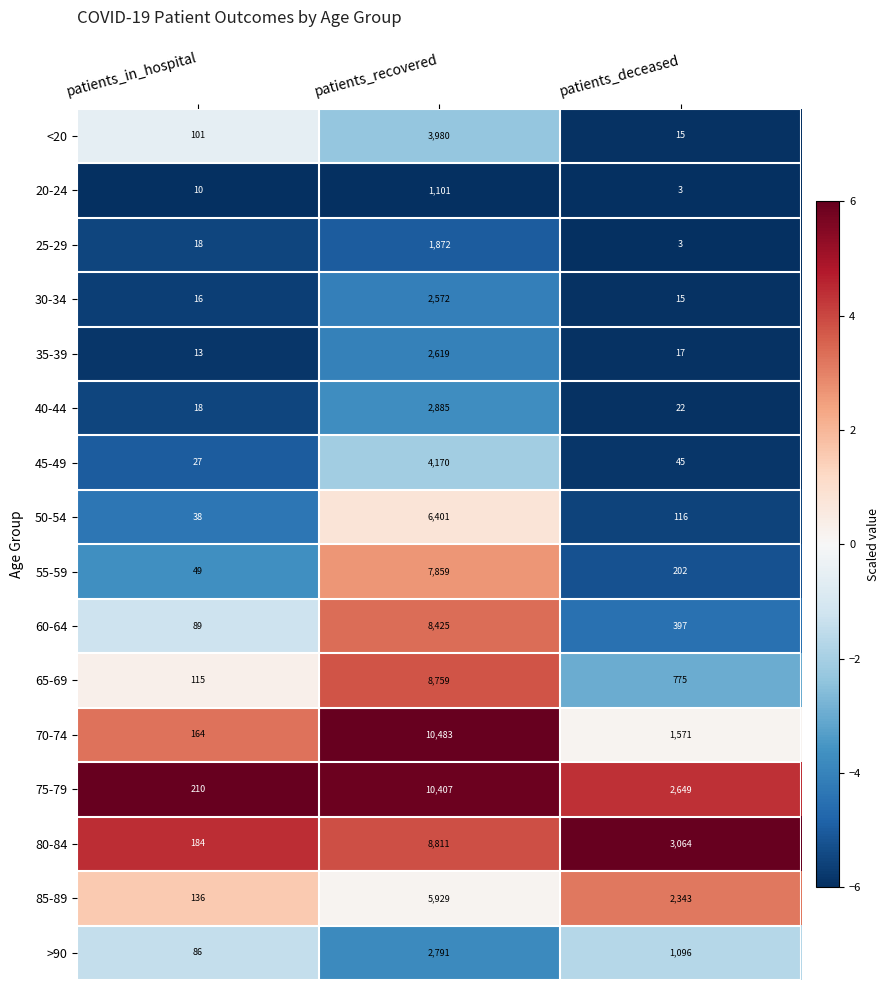

How many data points does each series have?

3